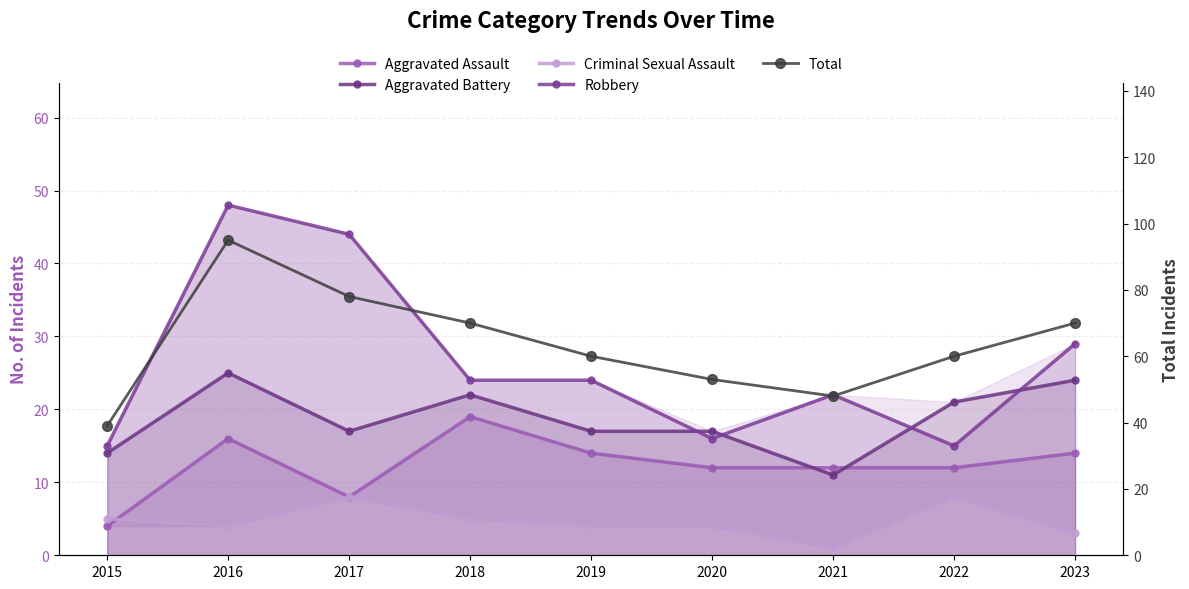

How many values in the Robbery series are below 24?

4